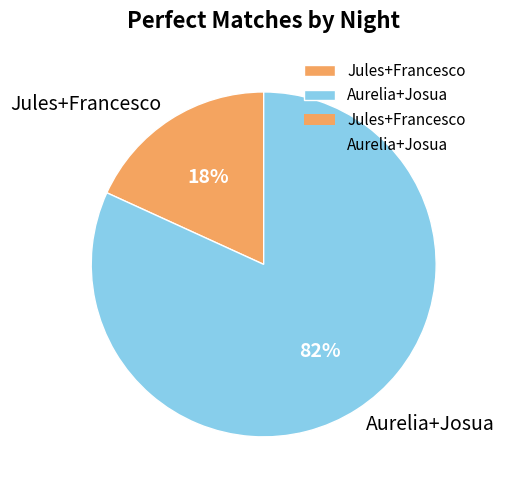

To the nearest percent, what portion does Jules+Francesco represent?

18%